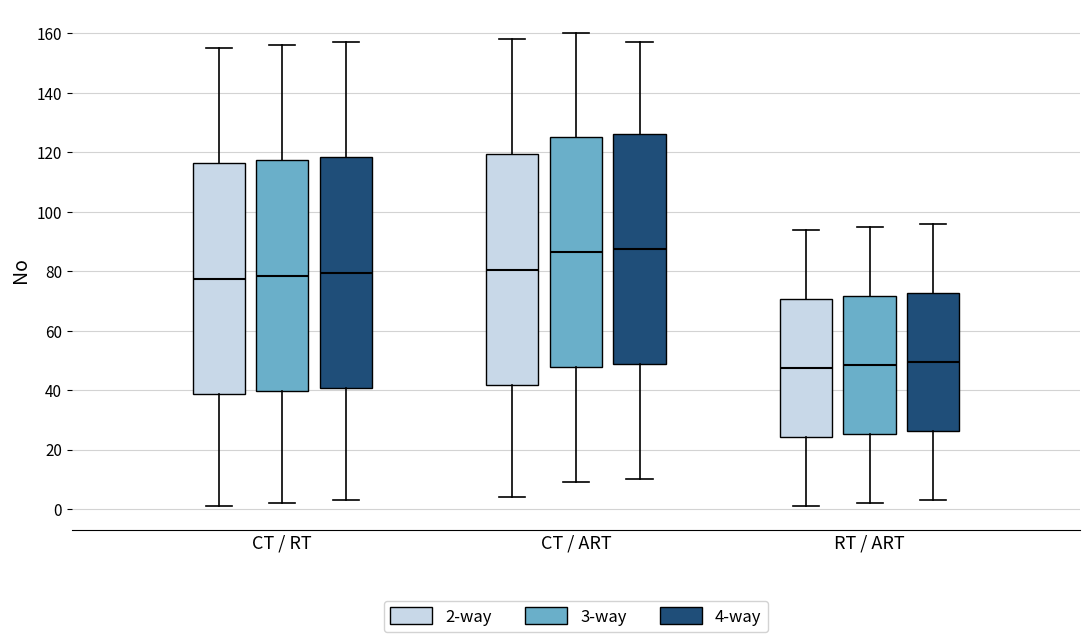

Where does the lower whisker of the box for CT / RT (3-way) end on the y-axis? The values are not printed on the chart, so give them approximately, as read against the axis.

2